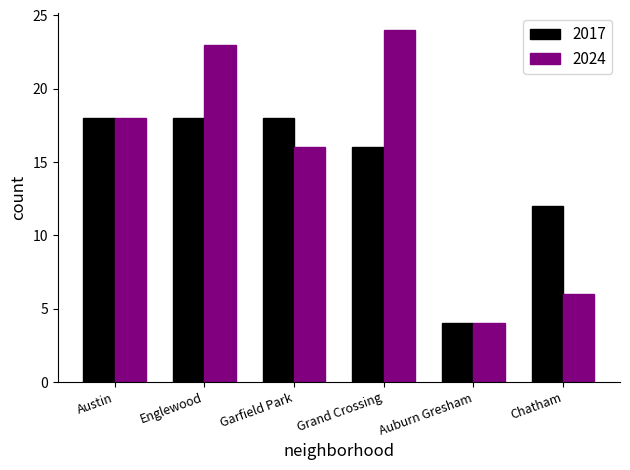

What is the average value of the 2017 series?

14